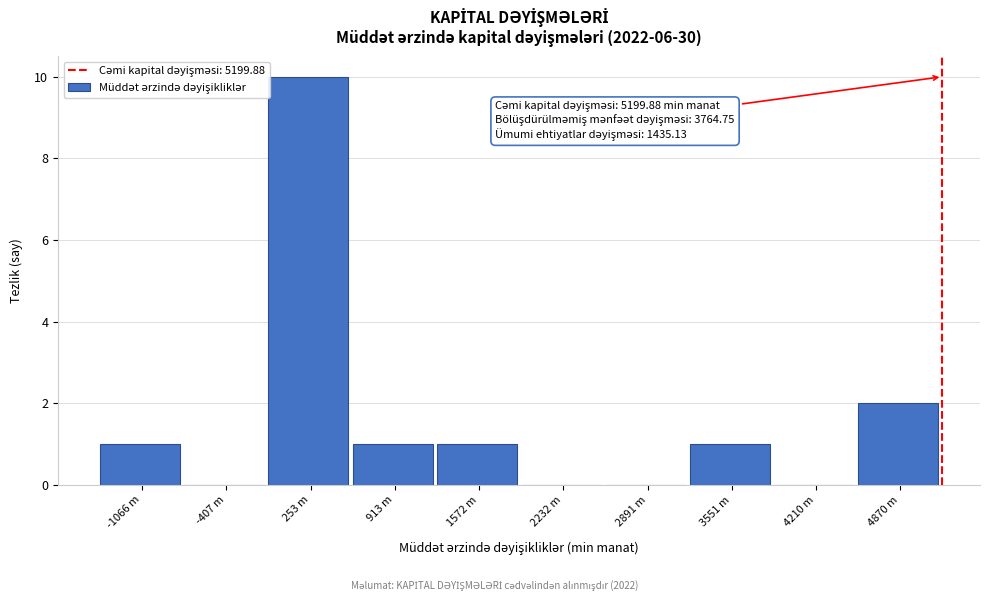

Reading left to right, transcribe all the data shown in this chart.

-1066 m=1	-407 m=0	253 m=10	913 m=1	1572 m=1	2232 m=0	2891 m=0	3551 m=1	4210 m=0	4870 m=2